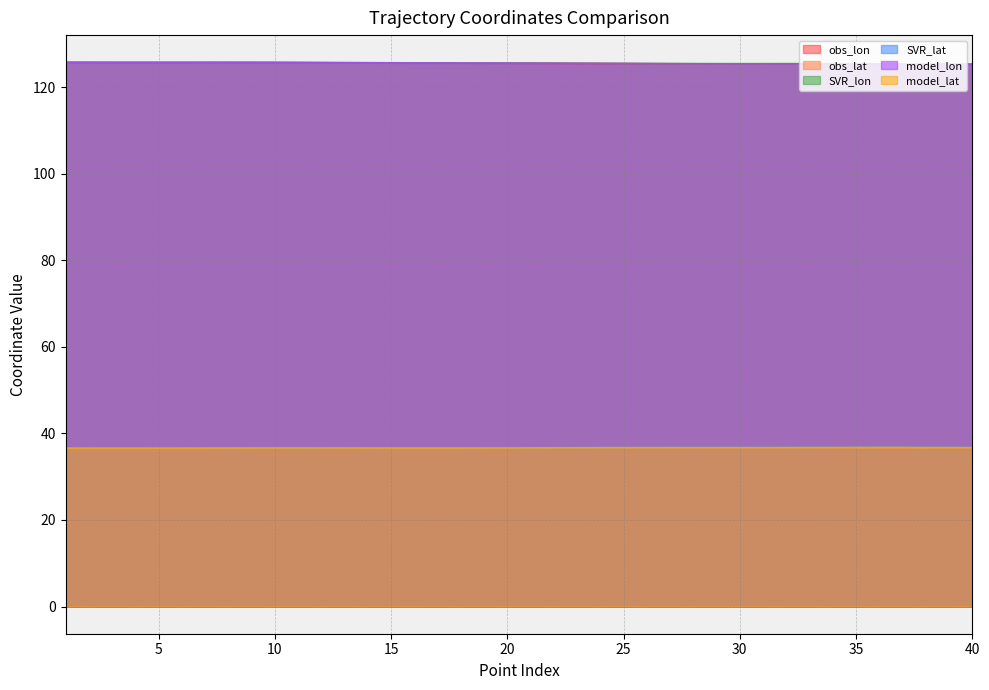

List the series in order of their peak value, lowest first.

obs_lat, model_lat, SVR_lat, obs_lon, model_lon, SVR_lon